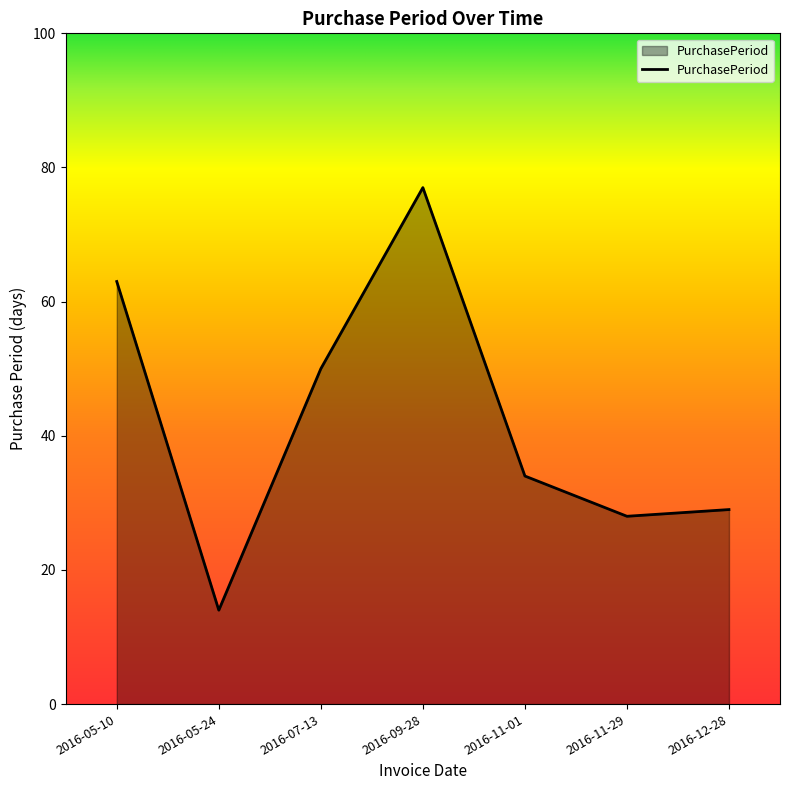

What value does the data have at 2016-09-28?

77.0